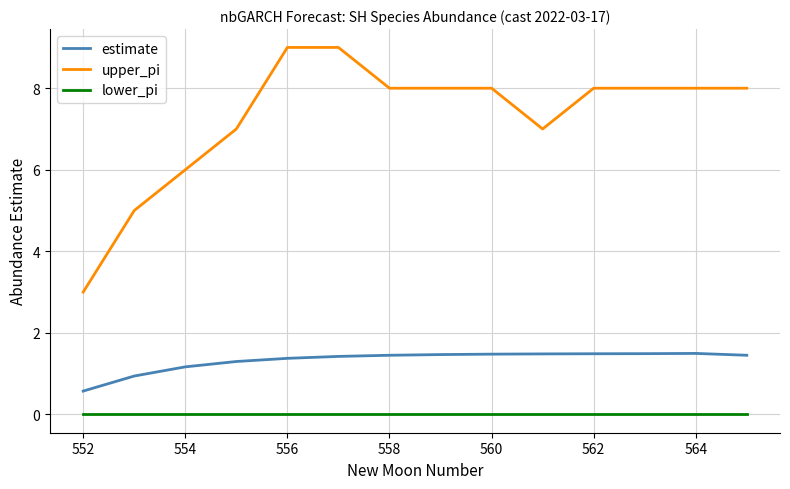

What is the maximum value for upper_pi?

9.0